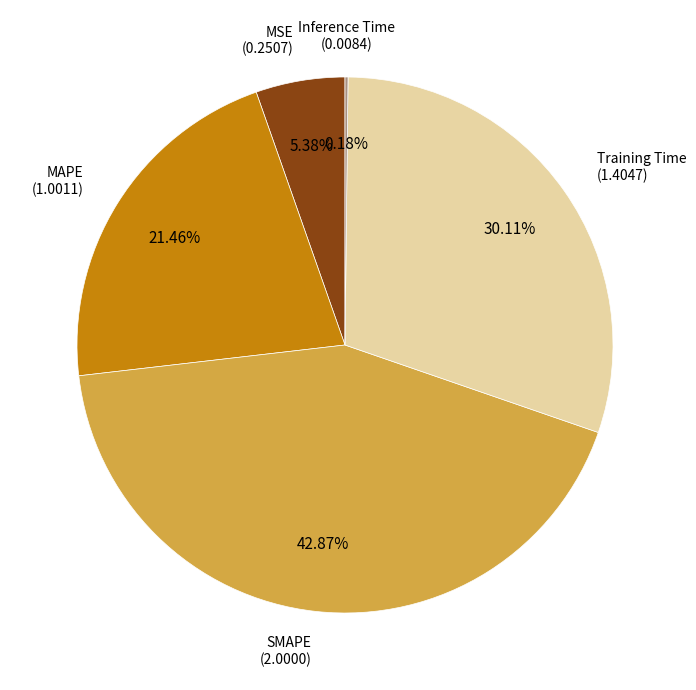

Between Training Time and MAPE, which is larger?

Training Time